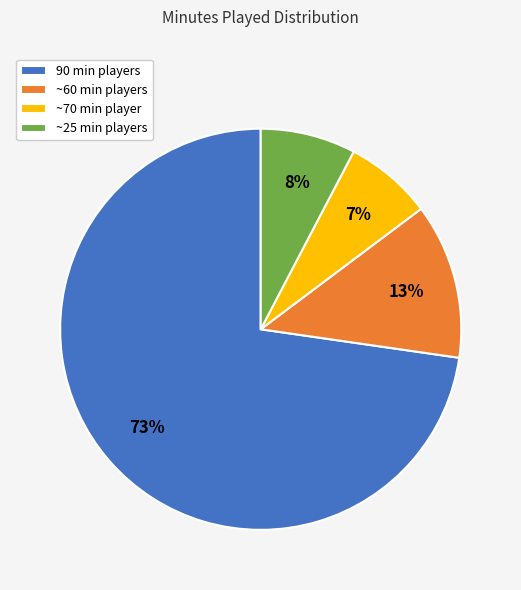

How many slices are in this pie chart?

4